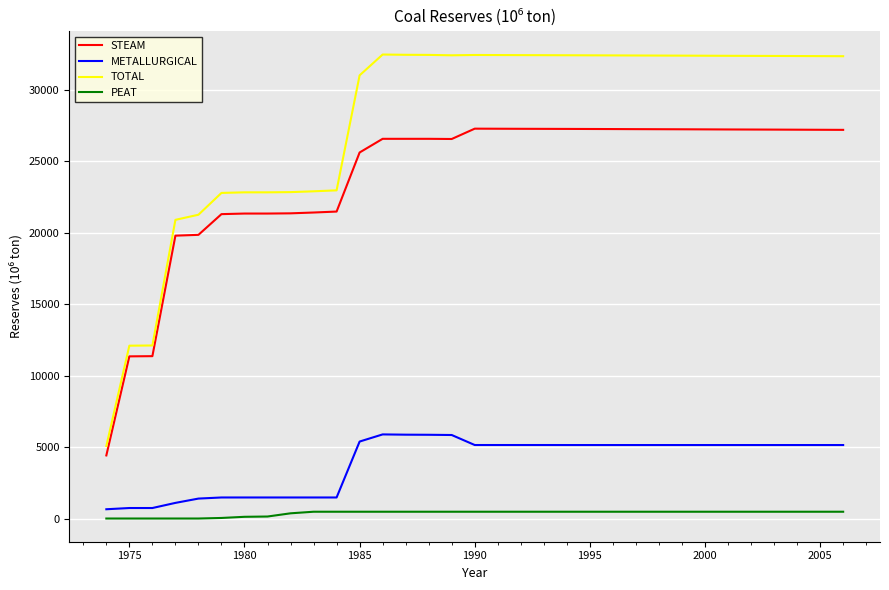

What is the average value of the STEAM series?

23926